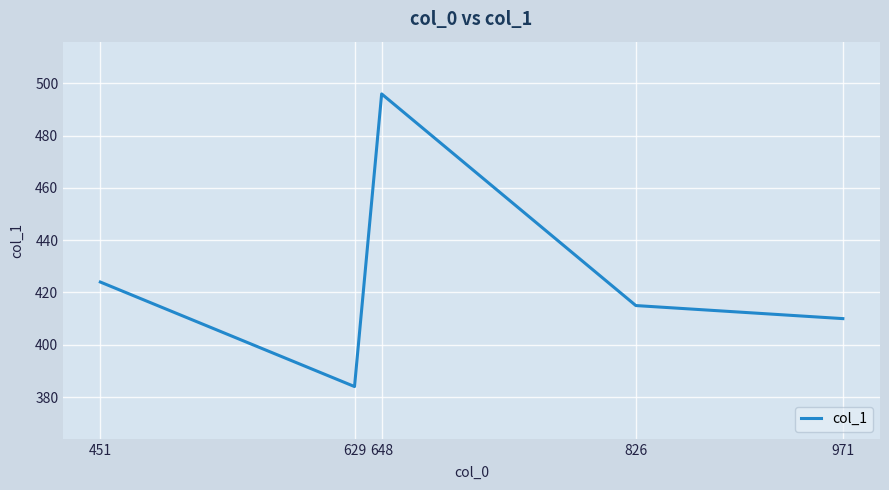

What is the maximum value shown in the chart?

496